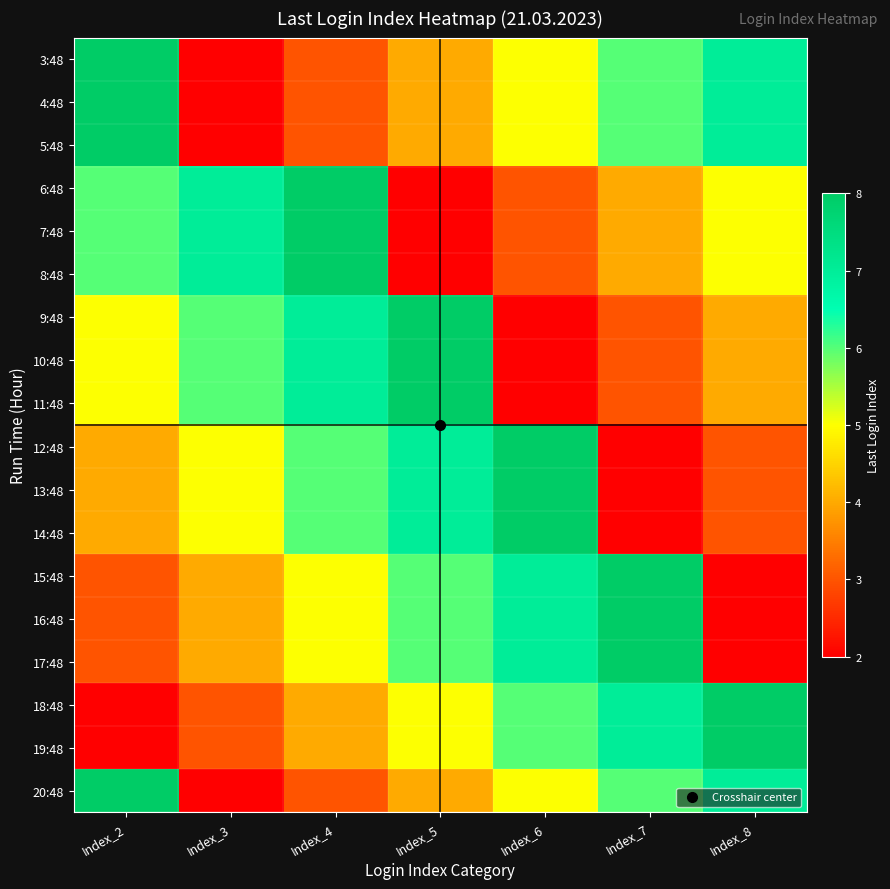

How many distinct data groups are displayed?

18